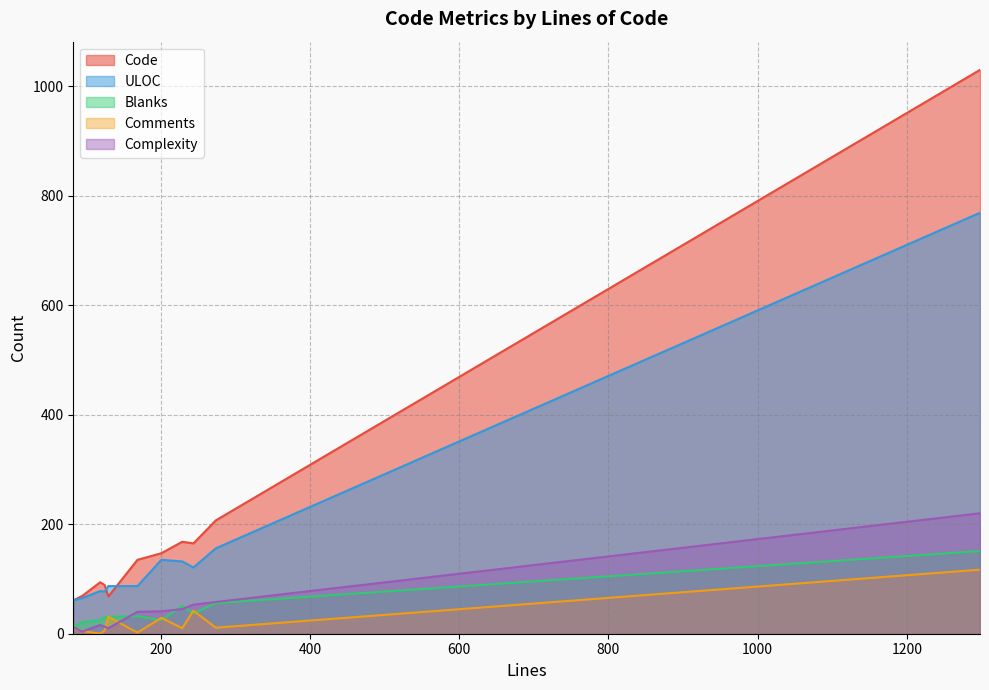

At how many categories does at least one series exceed 646?

1